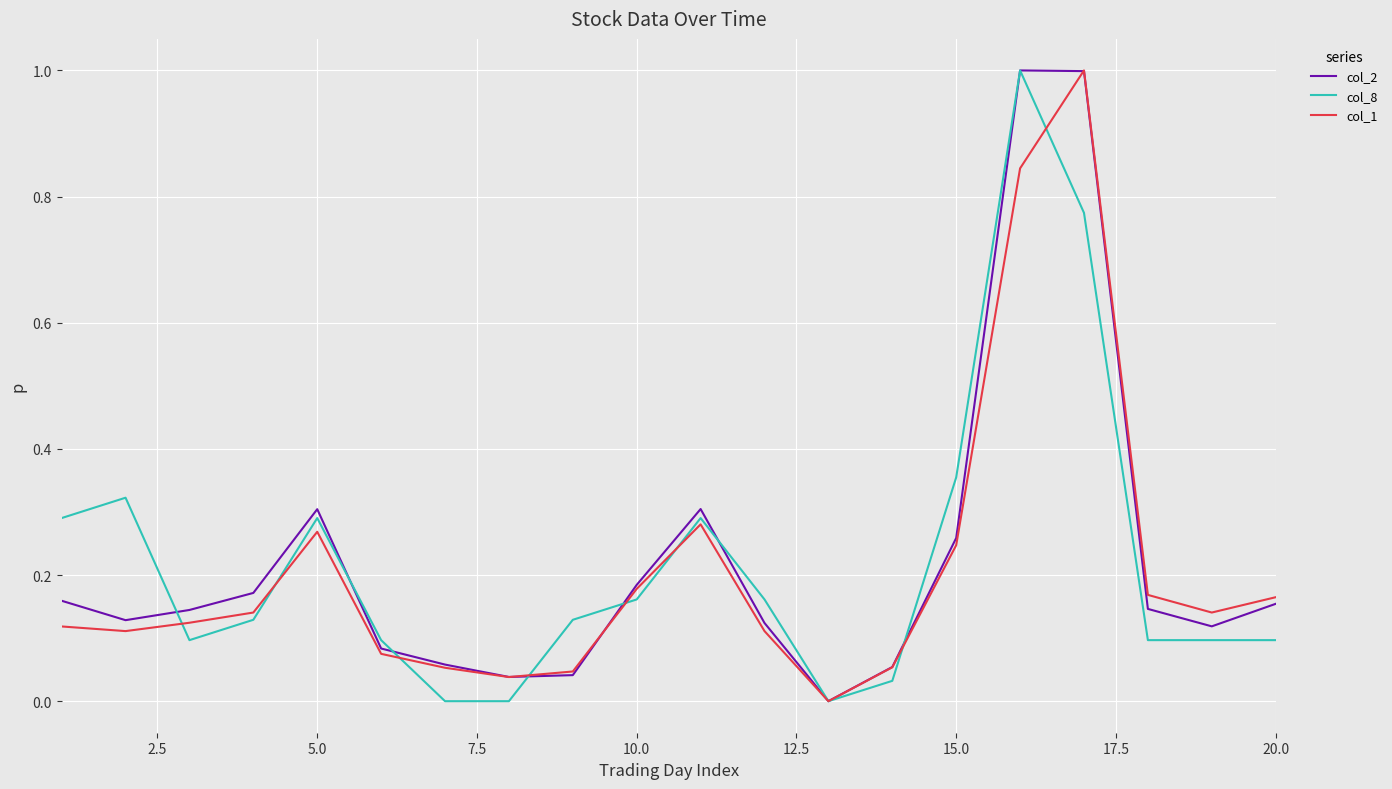

What is the highest value of the col_8 series?

1.0